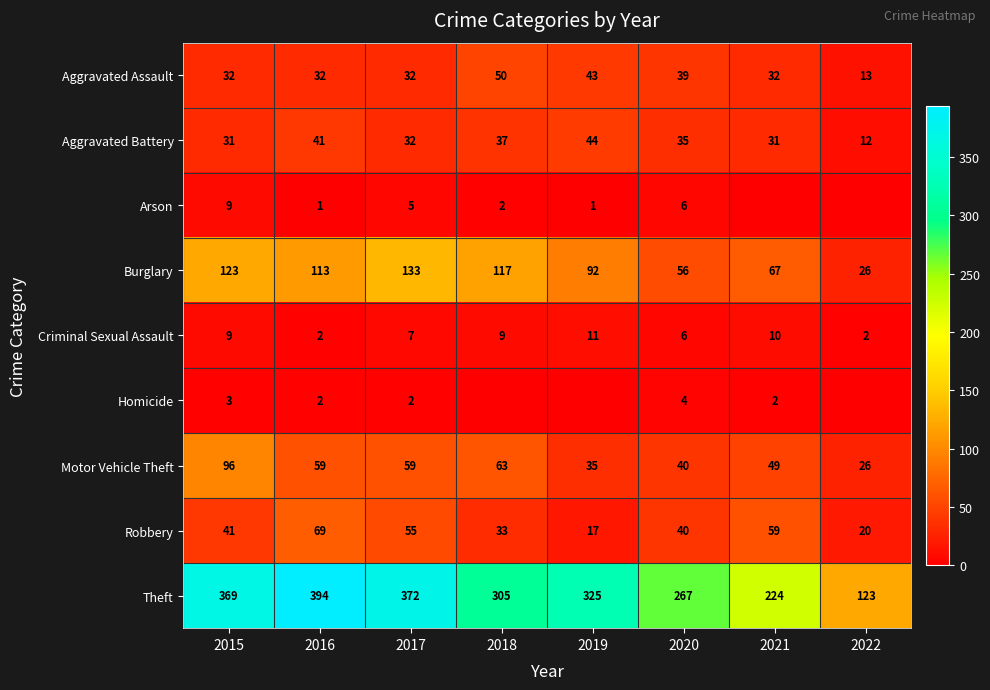

What is the spread (max minus min) of values at 2016?

393